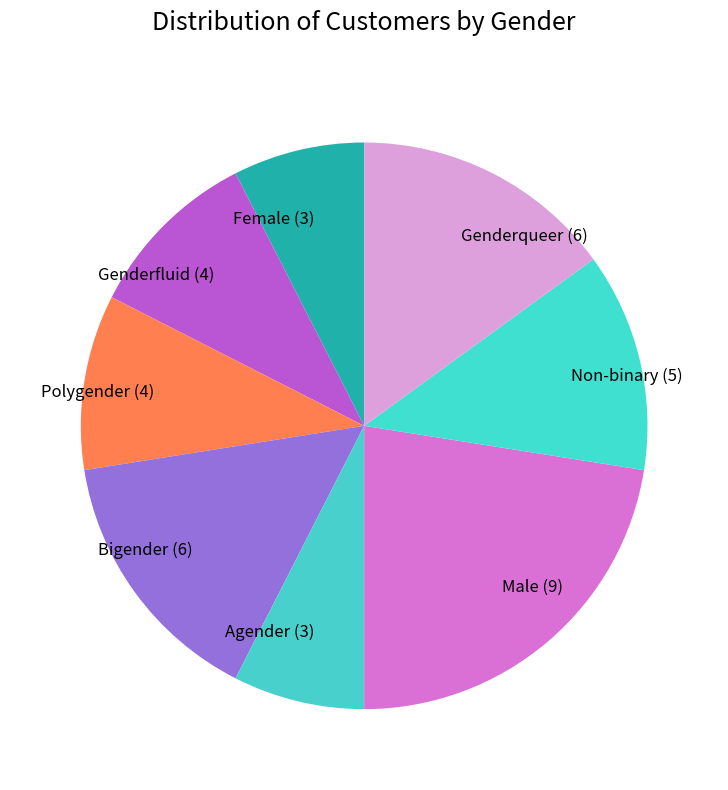

Is the sum of Genderqueer (6) and Male (9) greater than half?

No